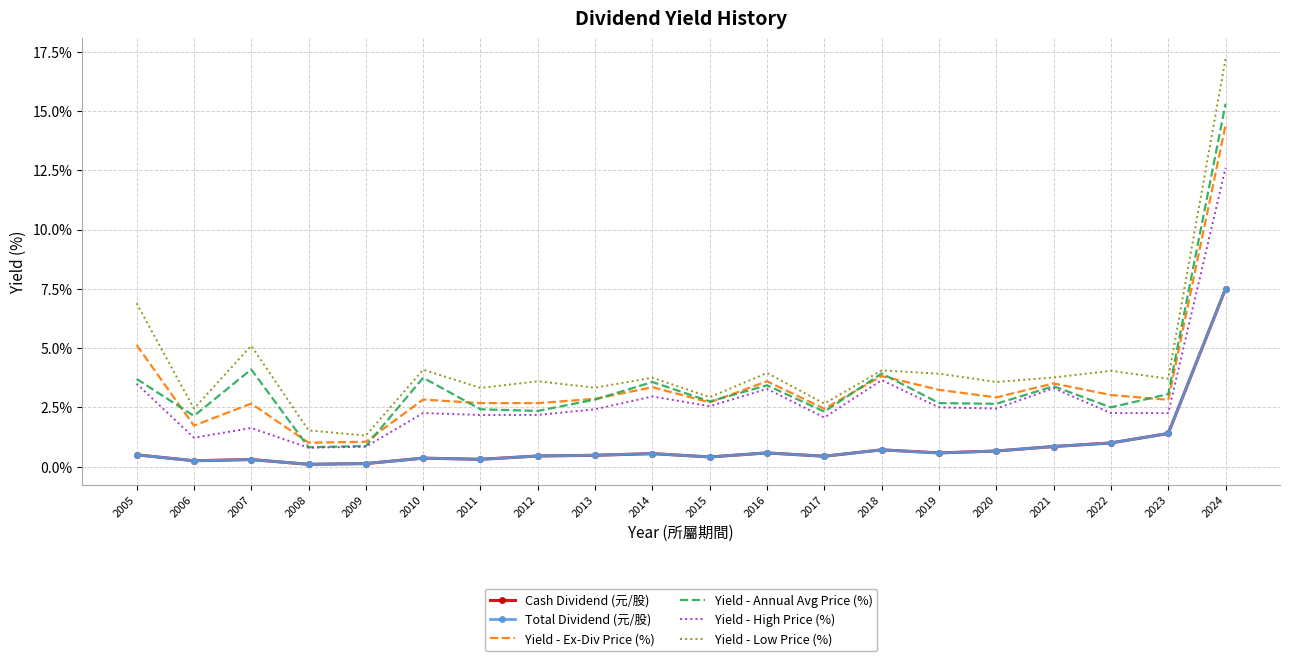

Between 2014 and 2020, which is larger?

2020